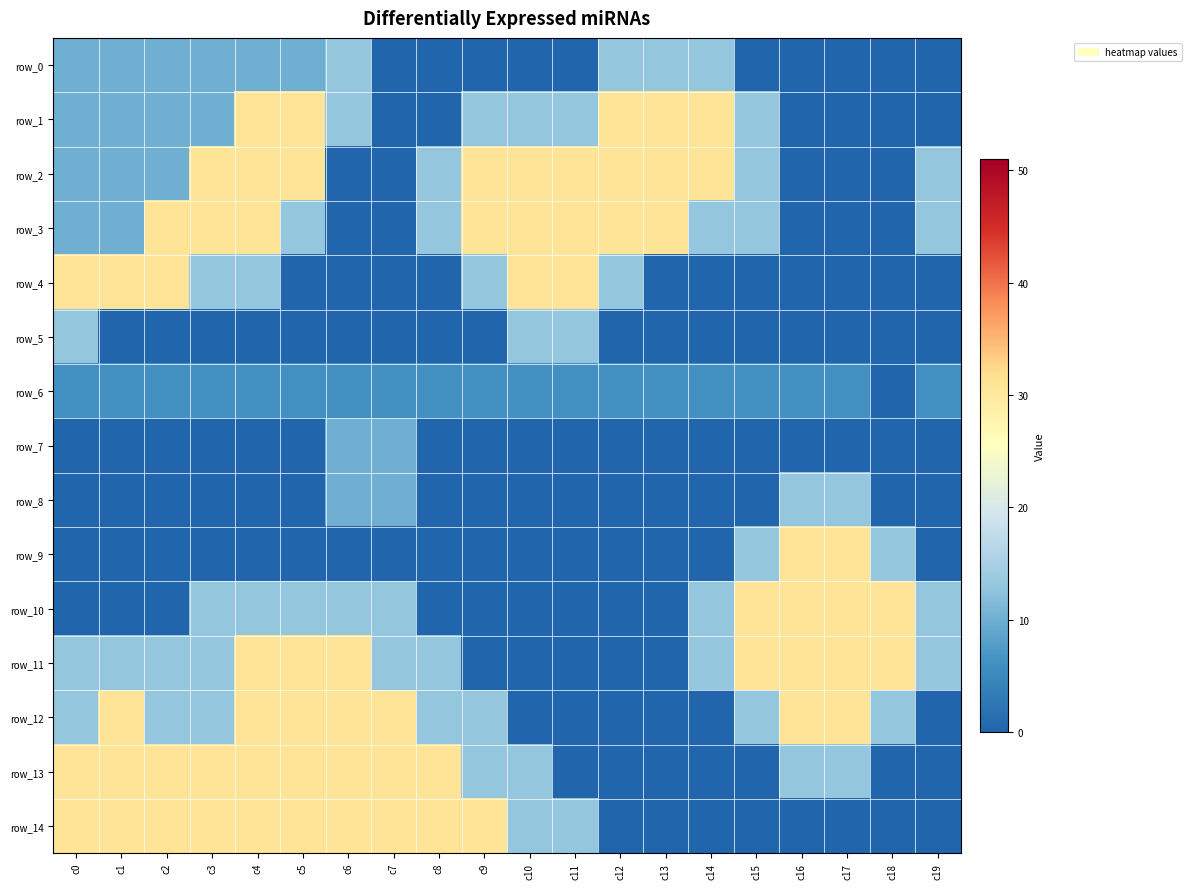

What is the difference between the highest and lowest values at c7?

31